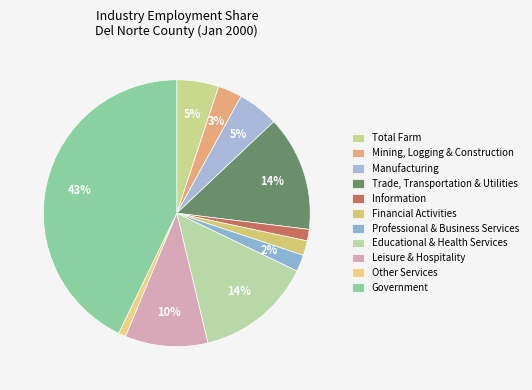

Is there any slice that represents more than half of the pie?

No